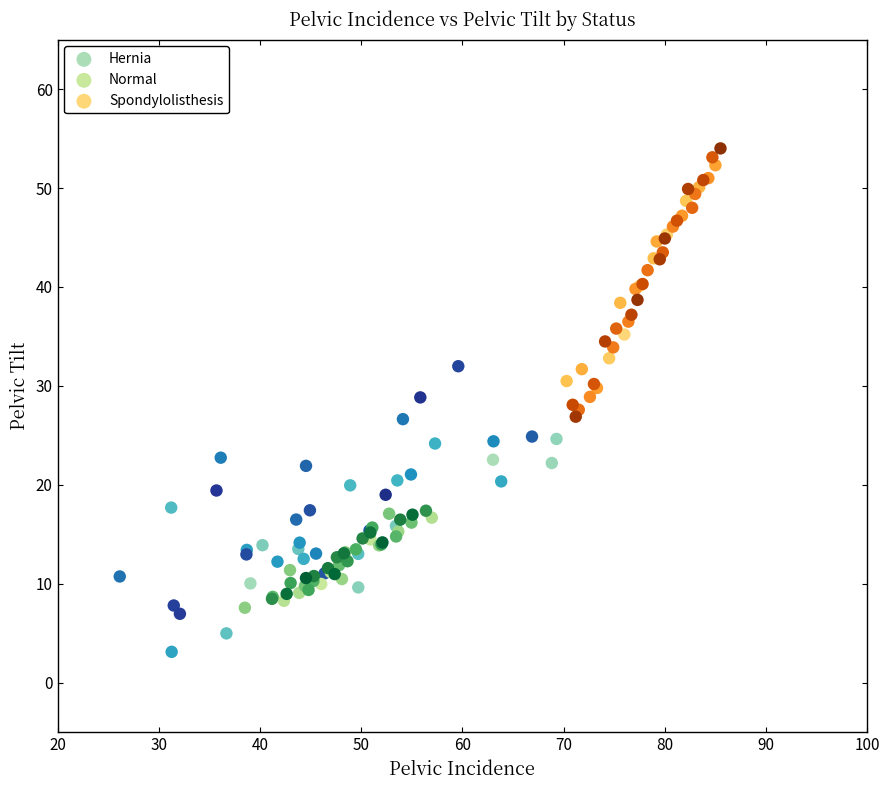

What are all the series names shown in the legend?

Hernia, Normal, Spondylolisthesis